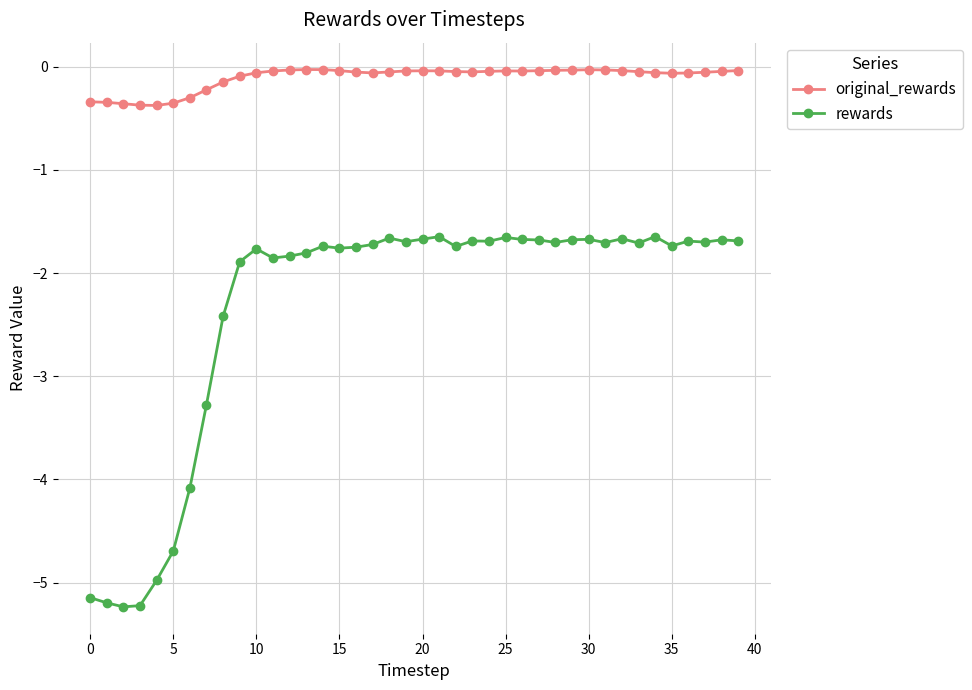

List the series in order of their overall mean, lowest first.

rewards, original_rewards